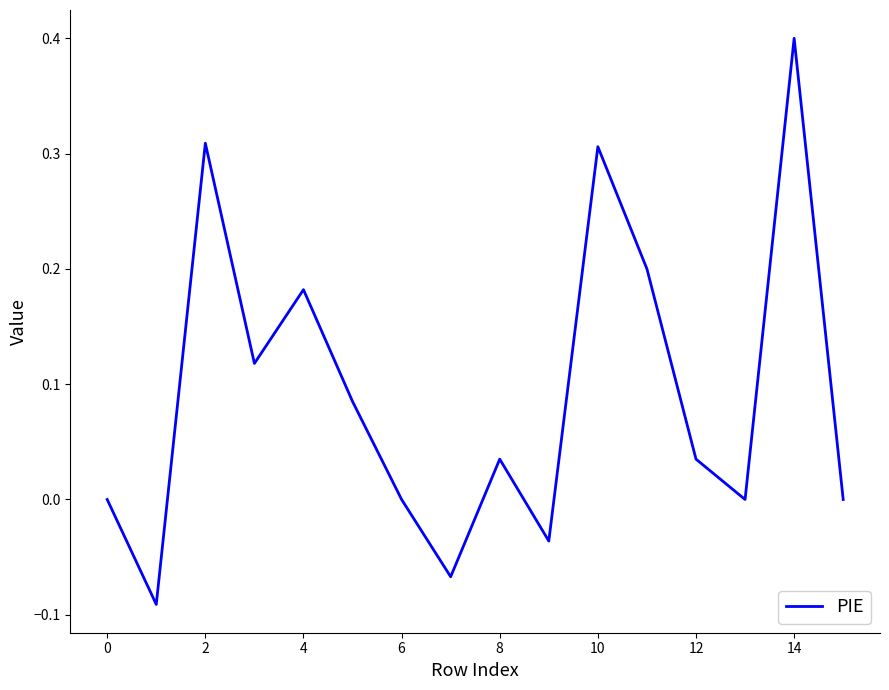

What is the greatest value displayed?

0.4